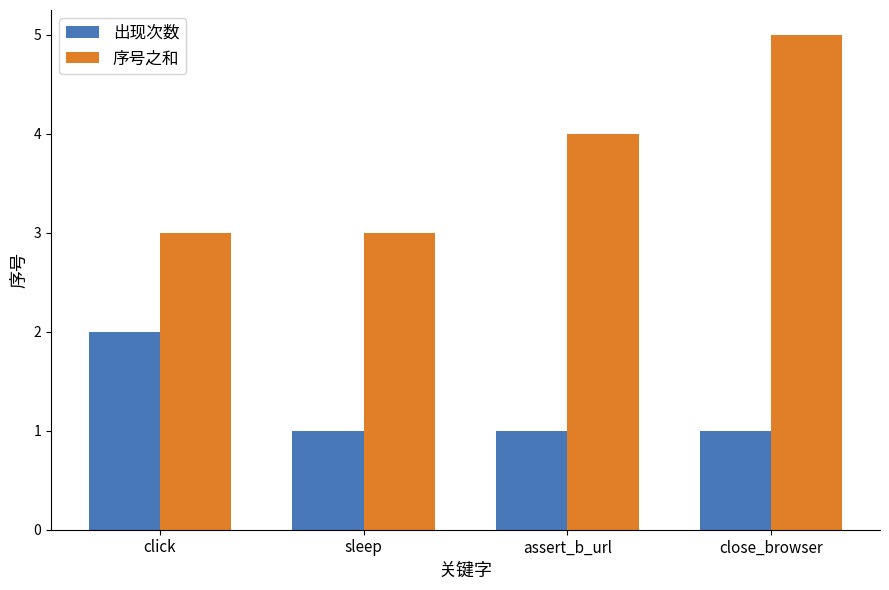

Is the value of 序号之和 at assert_b_url greater than the value of 出现次数 at click?

Yes